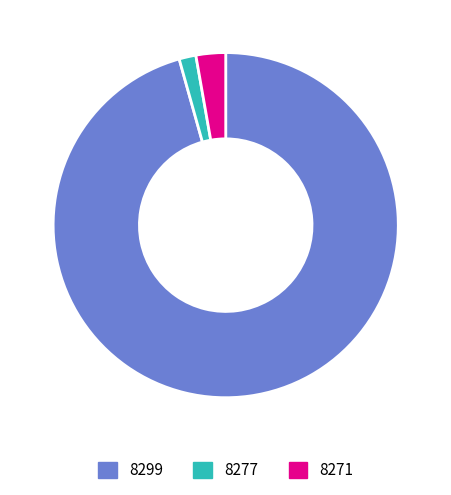

What is the ratio of the value at 8277 to the value at 8271?

0.6